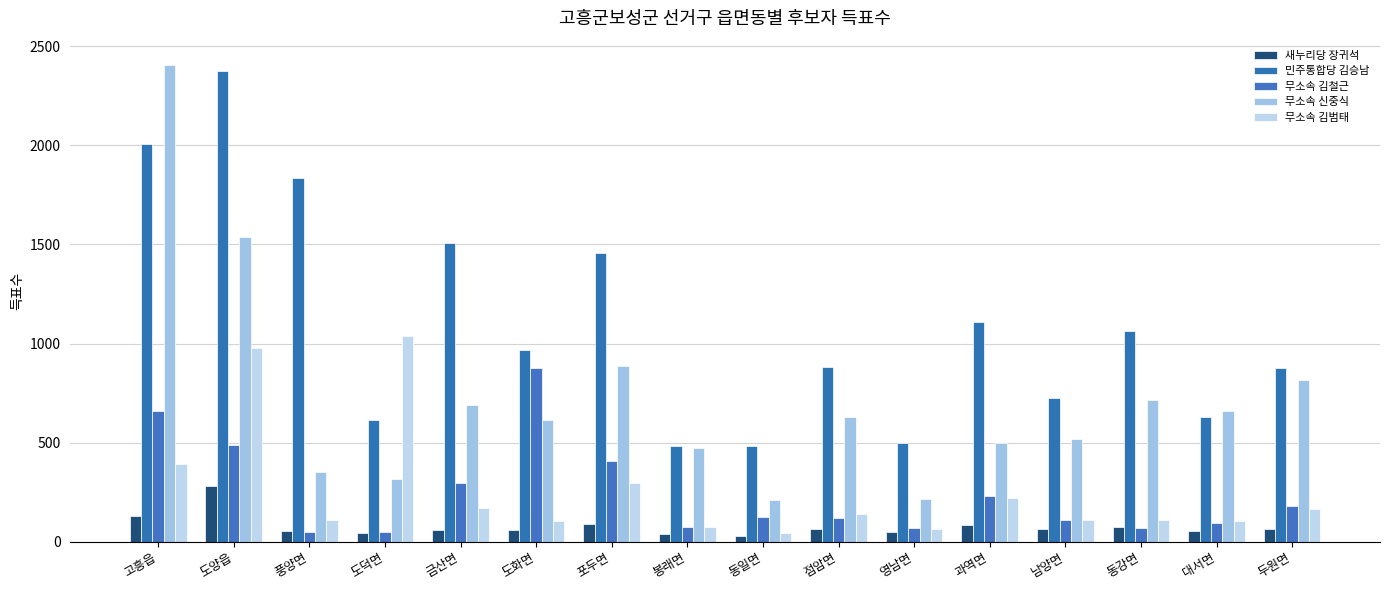

What is the value of the 새누리당 장귀석 bar at the 7th from the left?

88